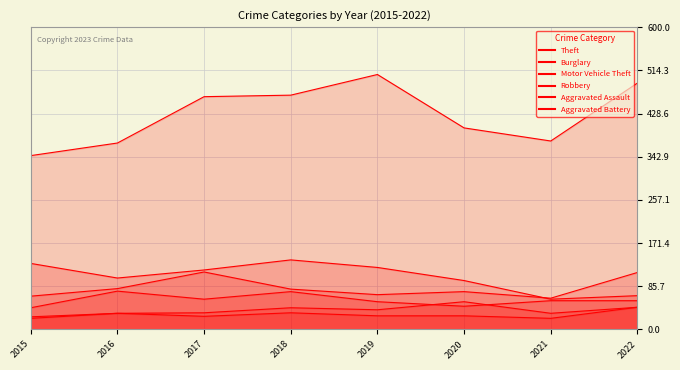

True or false: Theft and Aggravated Battery cross at least once.

False